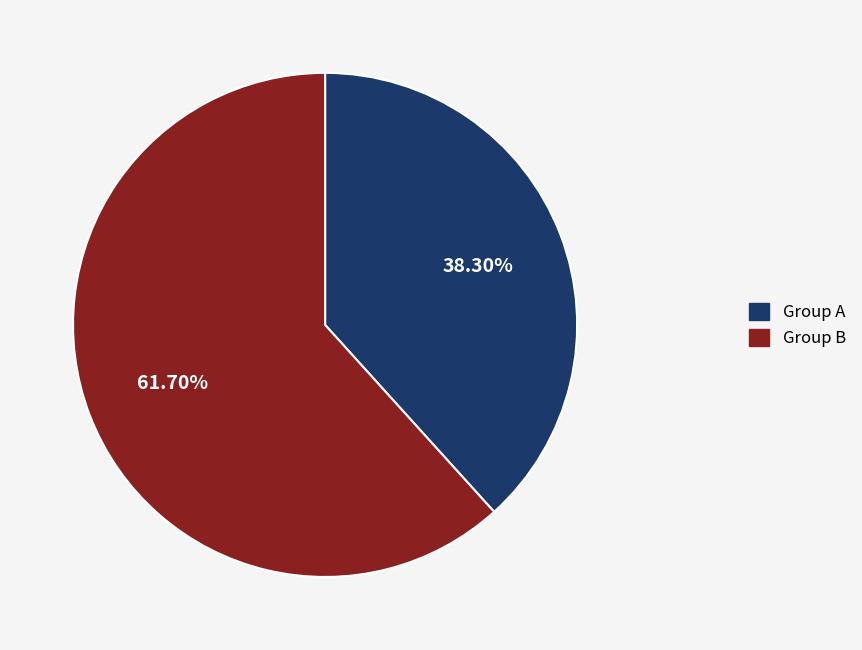

Is there a majority slice in this chart?

Yes